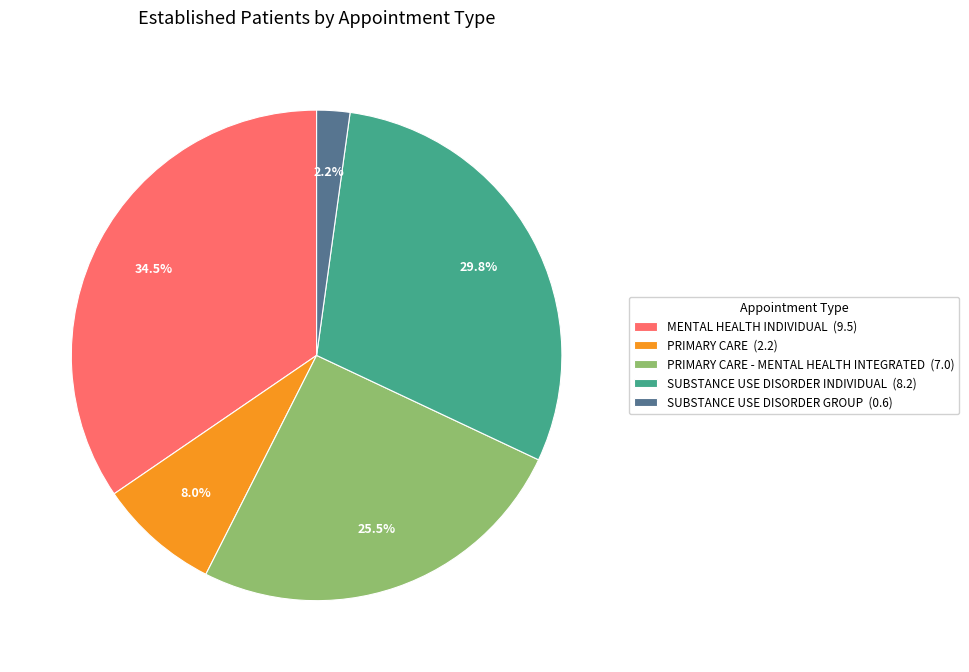

Which category has the biggest portion of the pie?

MENTAL HEALTH INDIVIDUAL (9.5)